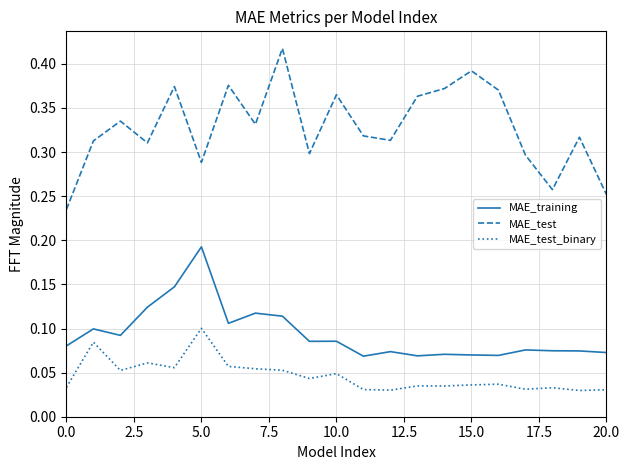

Which series has the largest range (max minus min)?

MAE_test